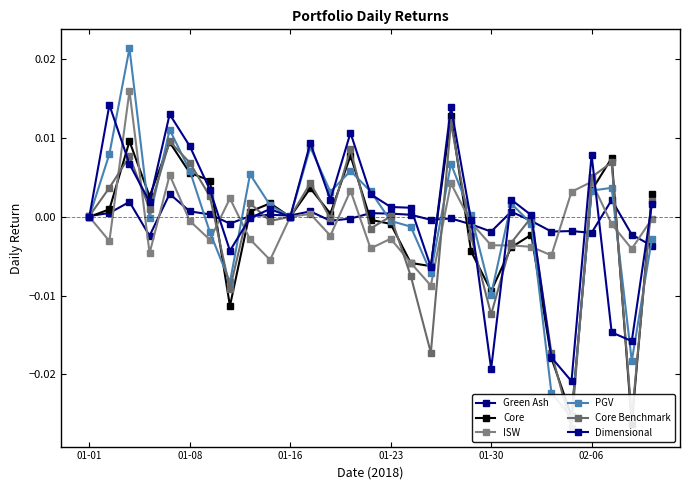

How many data points in Core Benchmark are less than 0?

13